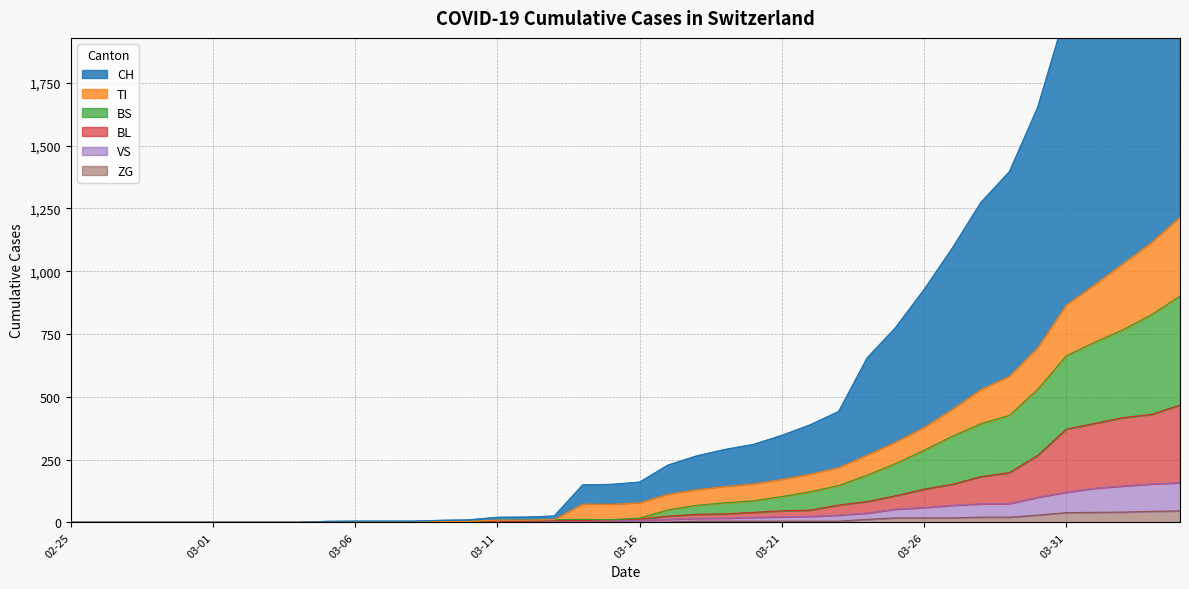

Reading left to right, list all the values displayed in this chart.

CH: 0	0	0	0	0	0	0	0	0	4	5	5	5	8	10	20	21	25	149	151	160	228	264	290	310	346	388	441	654	775	926	1092	1273	1395	1652	2034	2234	2520	2713	2968
BL: 0	0	0	0	0	0	0	0	0	2	2	2	2	3	4	5	5	7	8	11	13	25	32	34	40	46	49	69	83	106	132	152	182	198	267	371	394	417	430	467
VS: 0	0	0	0	0	0	0	0	0	2	2	2	2	2	2	3	3	5	6	6	8	12	16	17	20	22	24	29	37	53	59	68	74	75	100	120	136	145	153	158
ZG: 0	0	0	0	0	0	0	0	0	0	0	0	0	0	0	0	0	0	0	0	0	1	5	5	5	5	5	5	12	18	18	18	21	21	29	39	40	41	44	46
TI: 0	0	0	0	0	0	0	0	0	2	2	2	2	3	4	9	9	11	73	72	78	112	130	143	153	171	192	218	268	319	378	450	529	581	695	865	946	1030	1114	1215
BS: 0	0	0	0	0	0	0	0	0	2	2	2	2	3	4	9	9	11	12	11	17	50	68	78	86	103	122	147	188	234	287	343	393	426	530	663	717	767	827	901